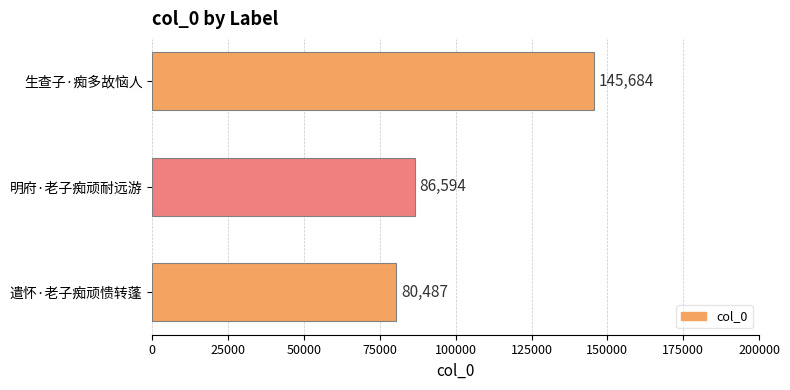

True or false: the data shows 70514 at 生查子·痴多故恼人.

False